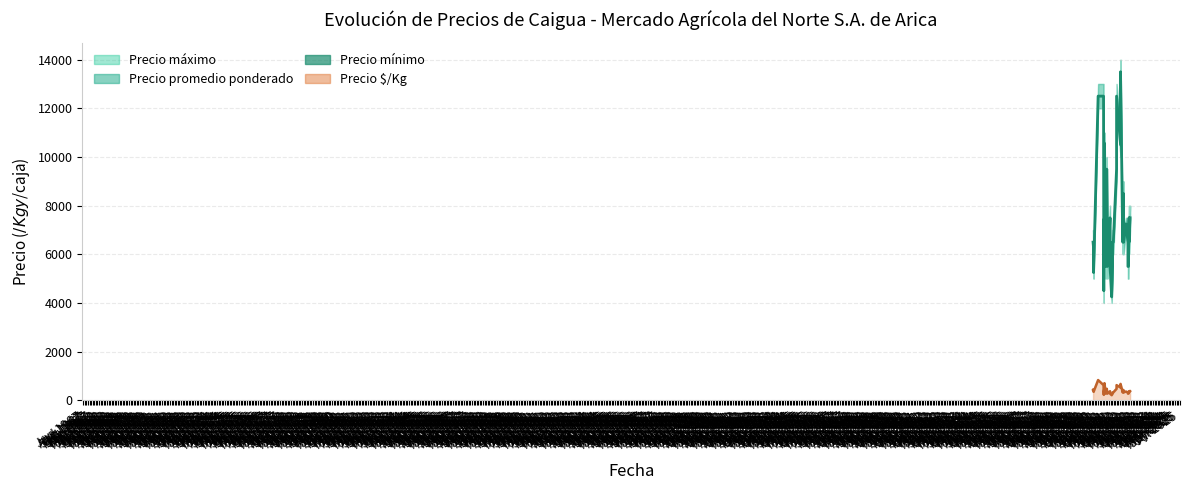

Which category has the highest value across all series?

2022-05-13